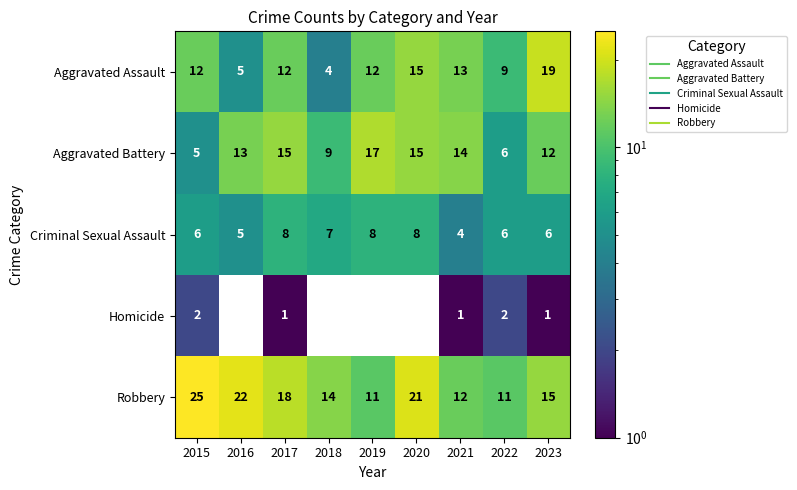

What is the spread (max minus min) of values at 2022?

9